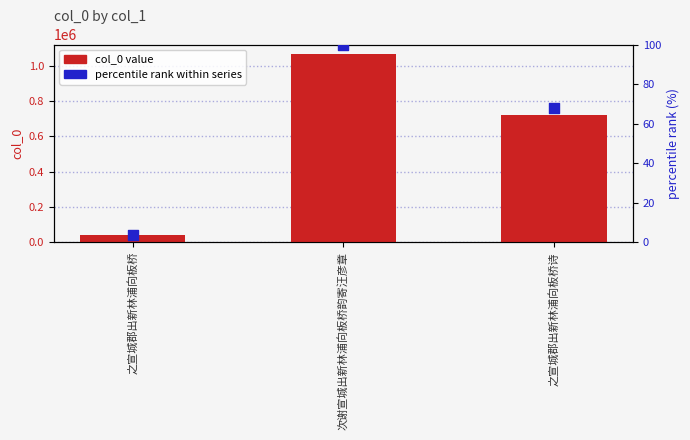

Which series has the largest total across all categories?

col_0 value